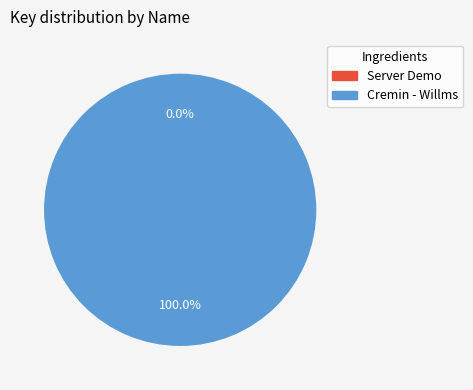

Which category has the biggest portion of the pie?

Cremin - Willms